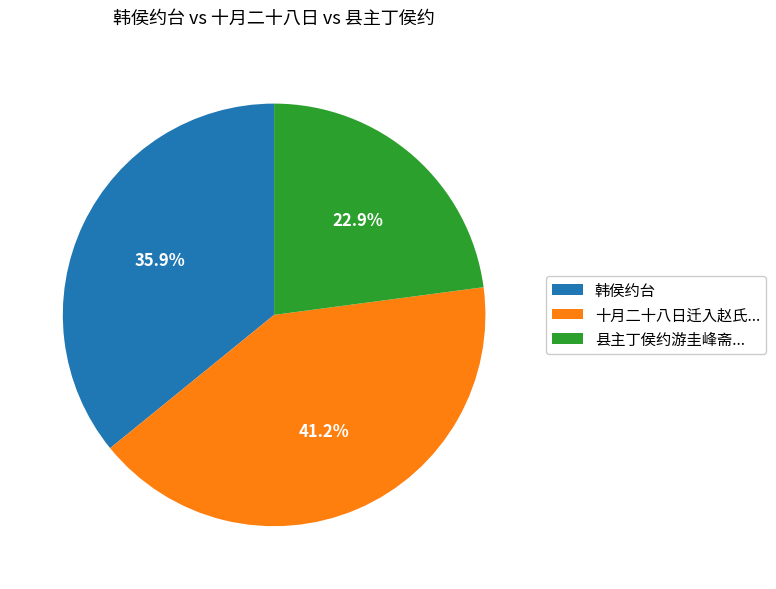

Count the number of slices in the pie.

3